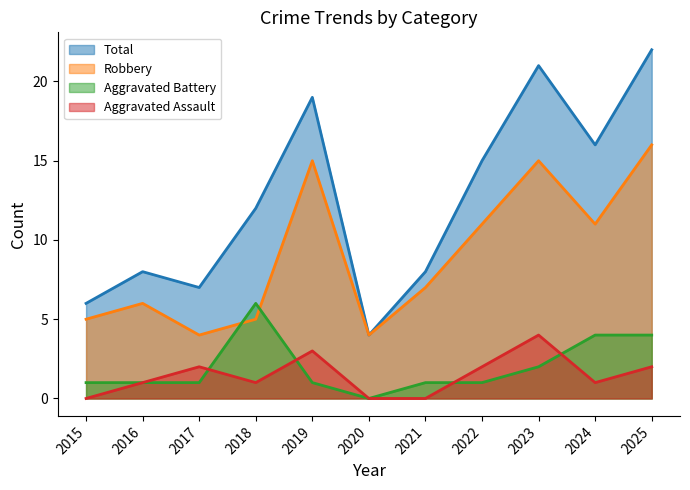

Reading left to right, extract all data points from this chart.

Aggravated Assault: 2015=0	2016=1	2017=2	2018=1	2019=3	2020=0	2021=0	2022=2	2023=4	2024=1	2025=2
Aggravated Battery: 2015=1	2016=1	2017=1	2018=6	2019=1	2020=0	2021=1	2022=1	2023=2	2024=4	2025=4
Robbery: 2015=5	2016=6	2017=4	2018=5	2019=15	2020=4	2021=7	2022=11	2023=15	2024=11	2025=16
Total: 2015=6	2016=8	2017=7	2018=12	2019=19	2020=4	2021=8	2022=15	2023=21	2024=16	2025=22